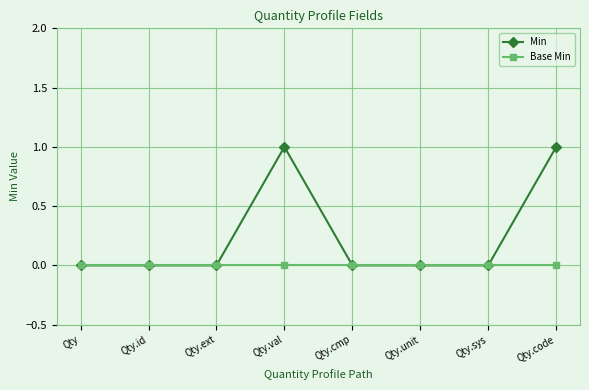

How many lines are shown in the chart?

2